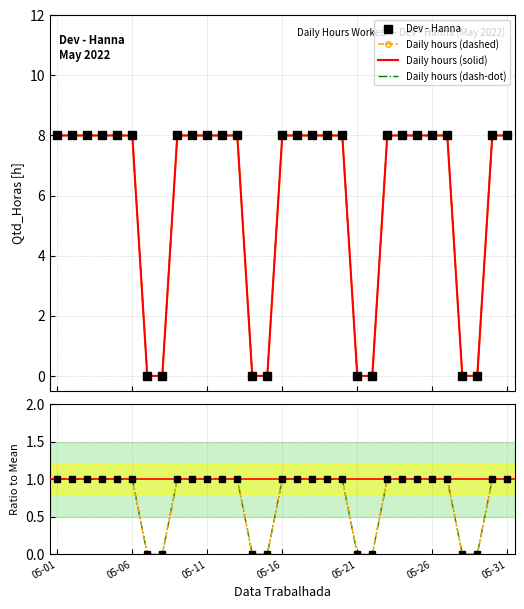

True or false: Dev - Hanna and ratio (dash-dot) intersect in this chart.

False